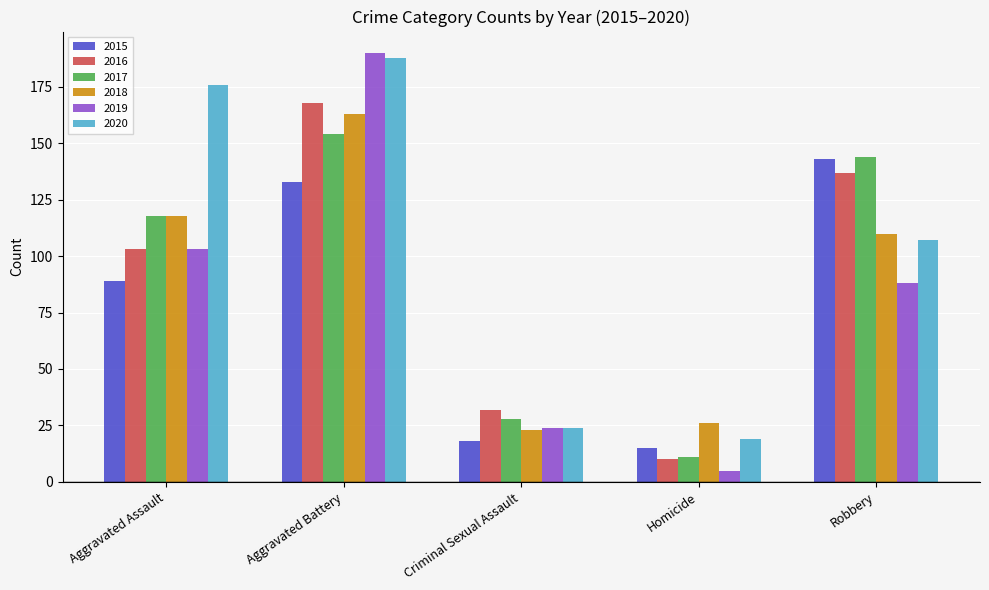

What is the value of the 2019 bar at the 3rd from the left?

24